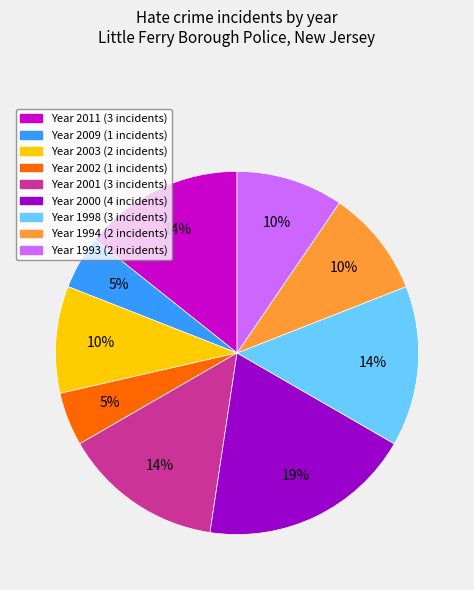

Is there any slice that represents more than half of the pie?

No